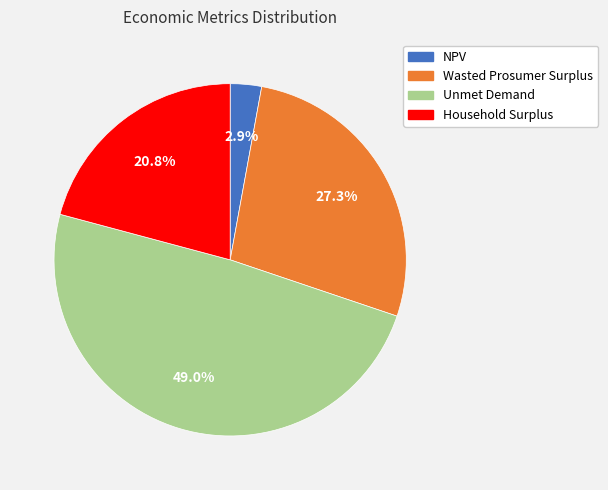

Is Household Surplus the majority of the pie?

No